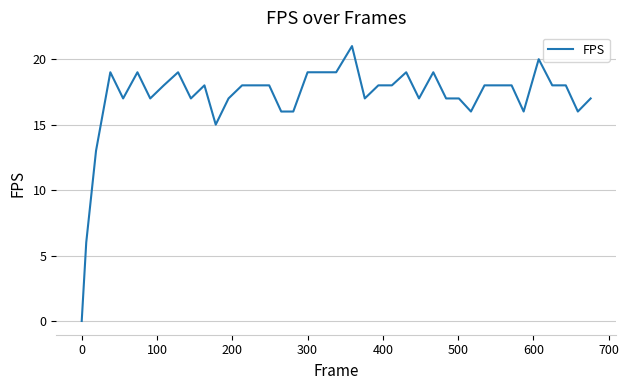

What is the greatest value displayed?

21